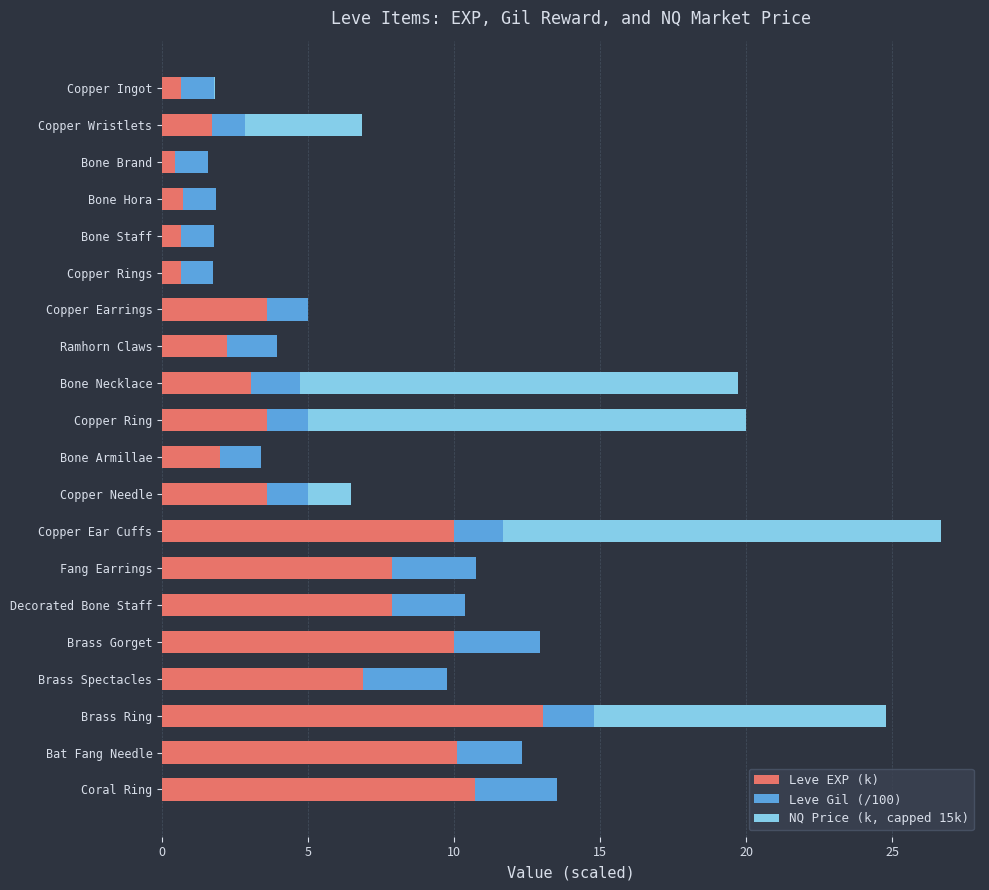

At which label does Leve EXP (k) reach its peak?

Brass Ring